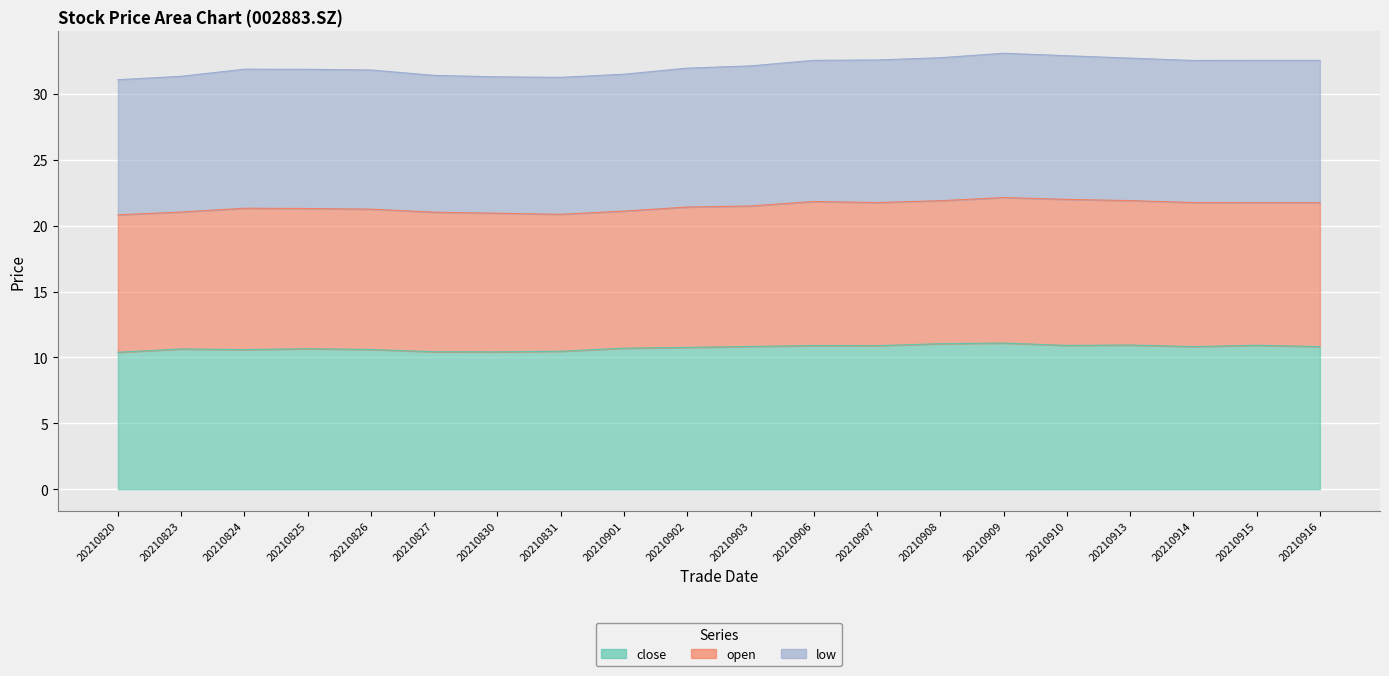

At which category does close reach its first local peak?

20210823